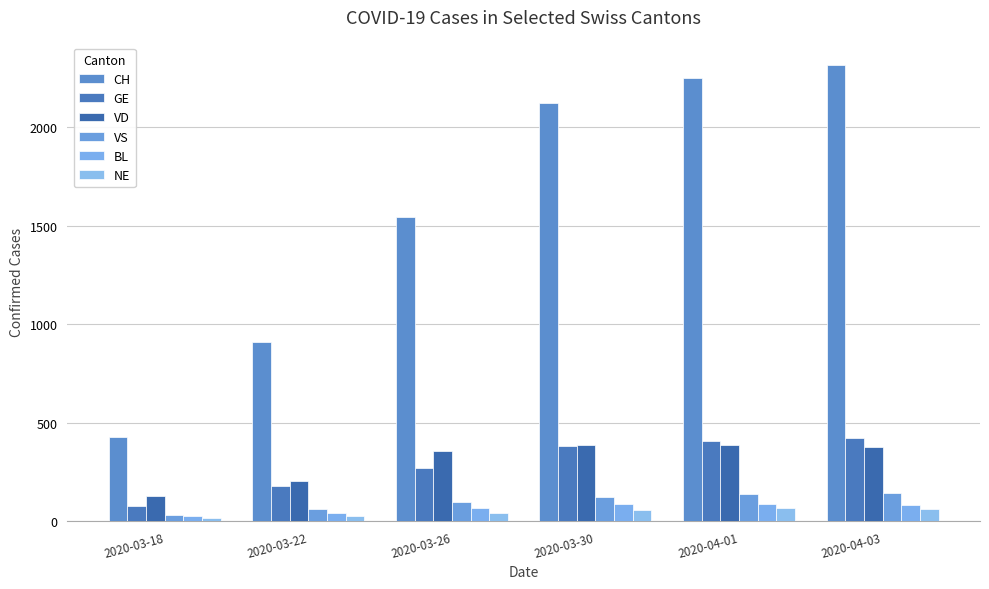

How many bars are there in total?

36